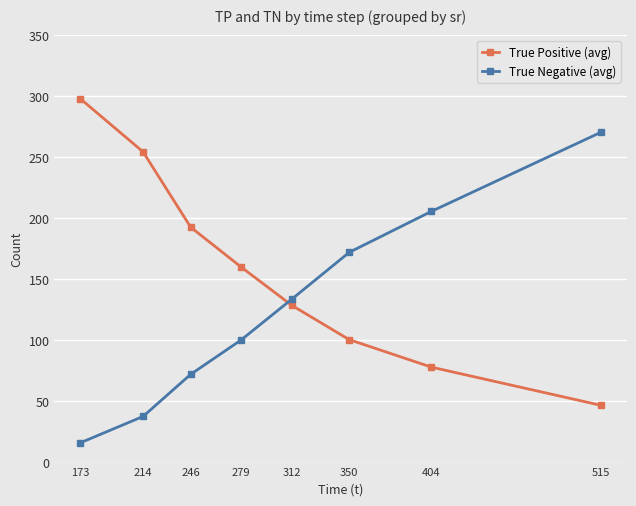

Is it true that True Negative (avg) equals 347.8 at 404?

False